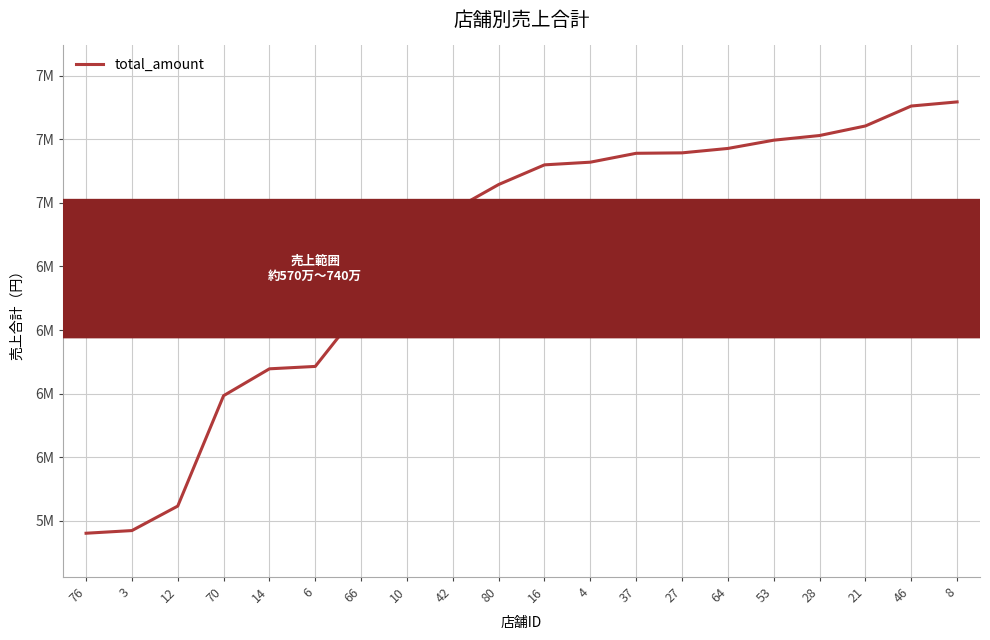

What is the maximum value shown in the chart?

7396575